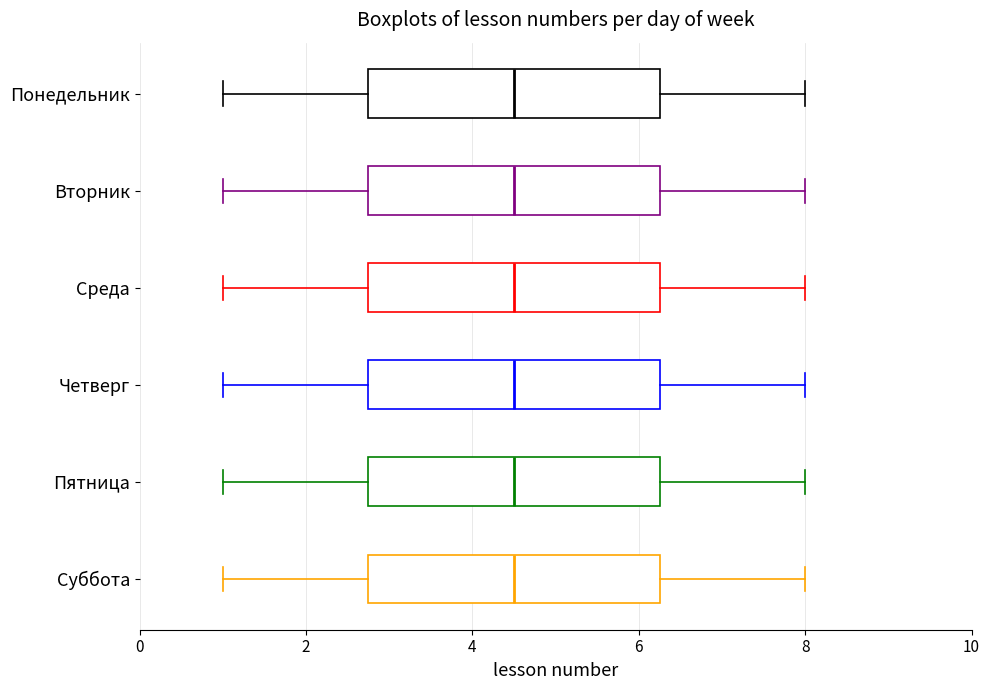

Where is the right edge of the box for Четверг on the x-axis? The values are not printed on the chart, so give them approximately, as read against the axis.

6.2